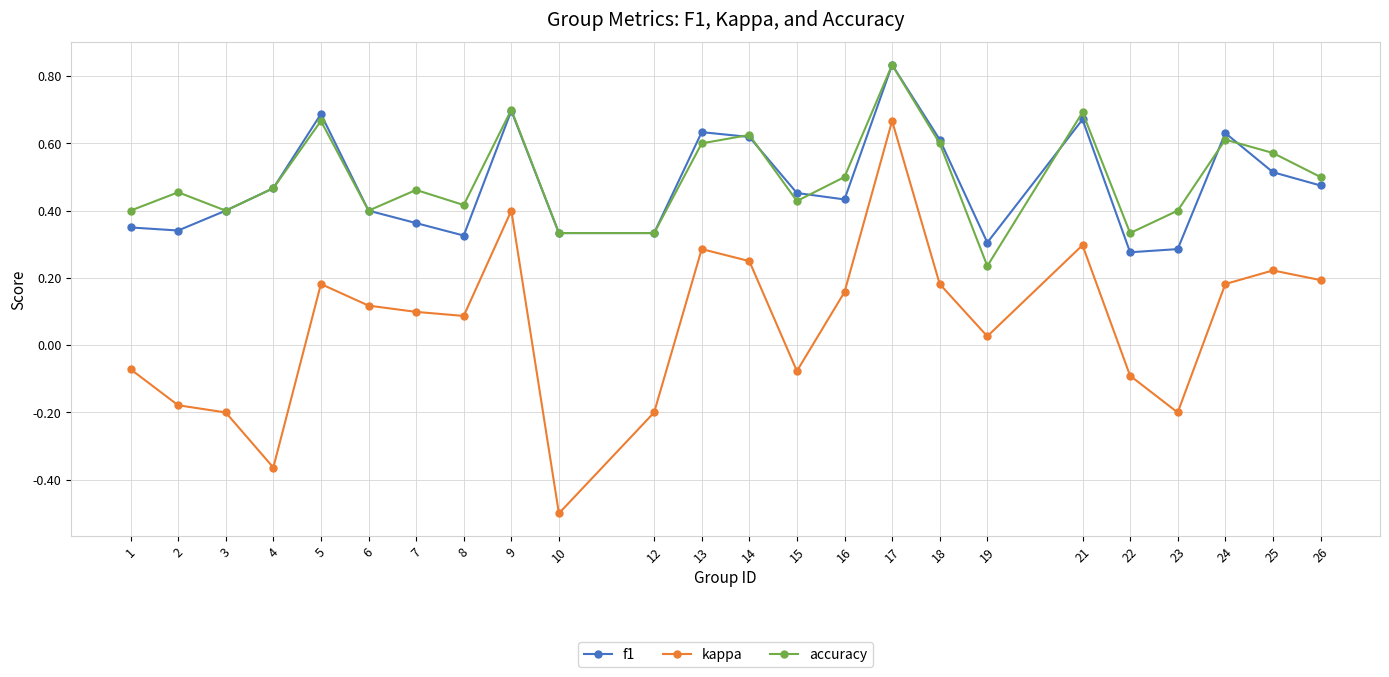

In accuracy, how many points are higher than both neighbors (excluding endpoints)?

8